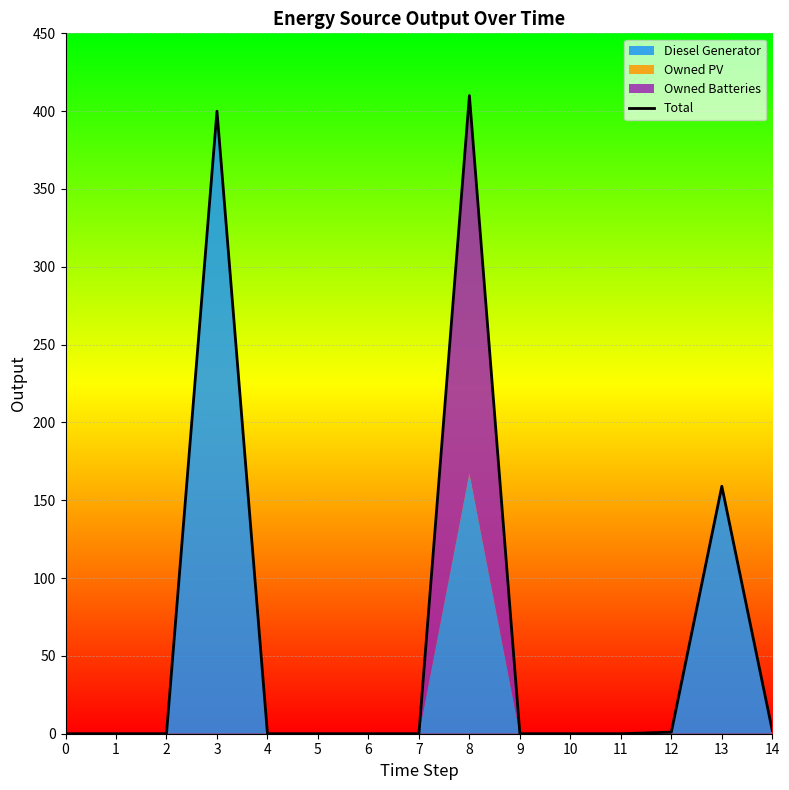

List the labels in order of value, largest first.

8, 3, 13, 14, 12, 0, 1, 2, 4, 5, 6, 7, 9, 10, 11